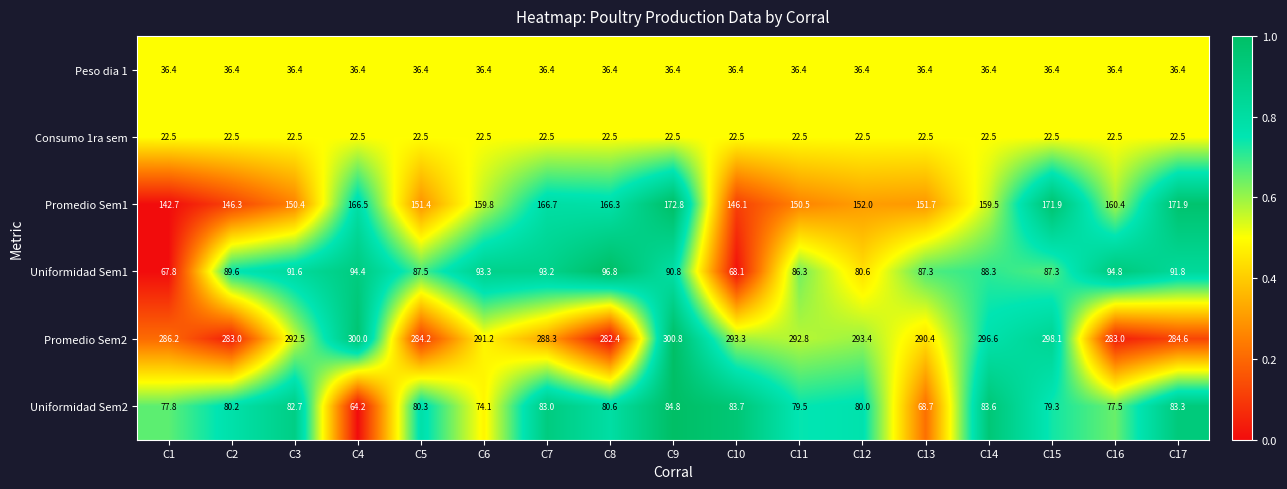

How many categories are shown in the chart?

17